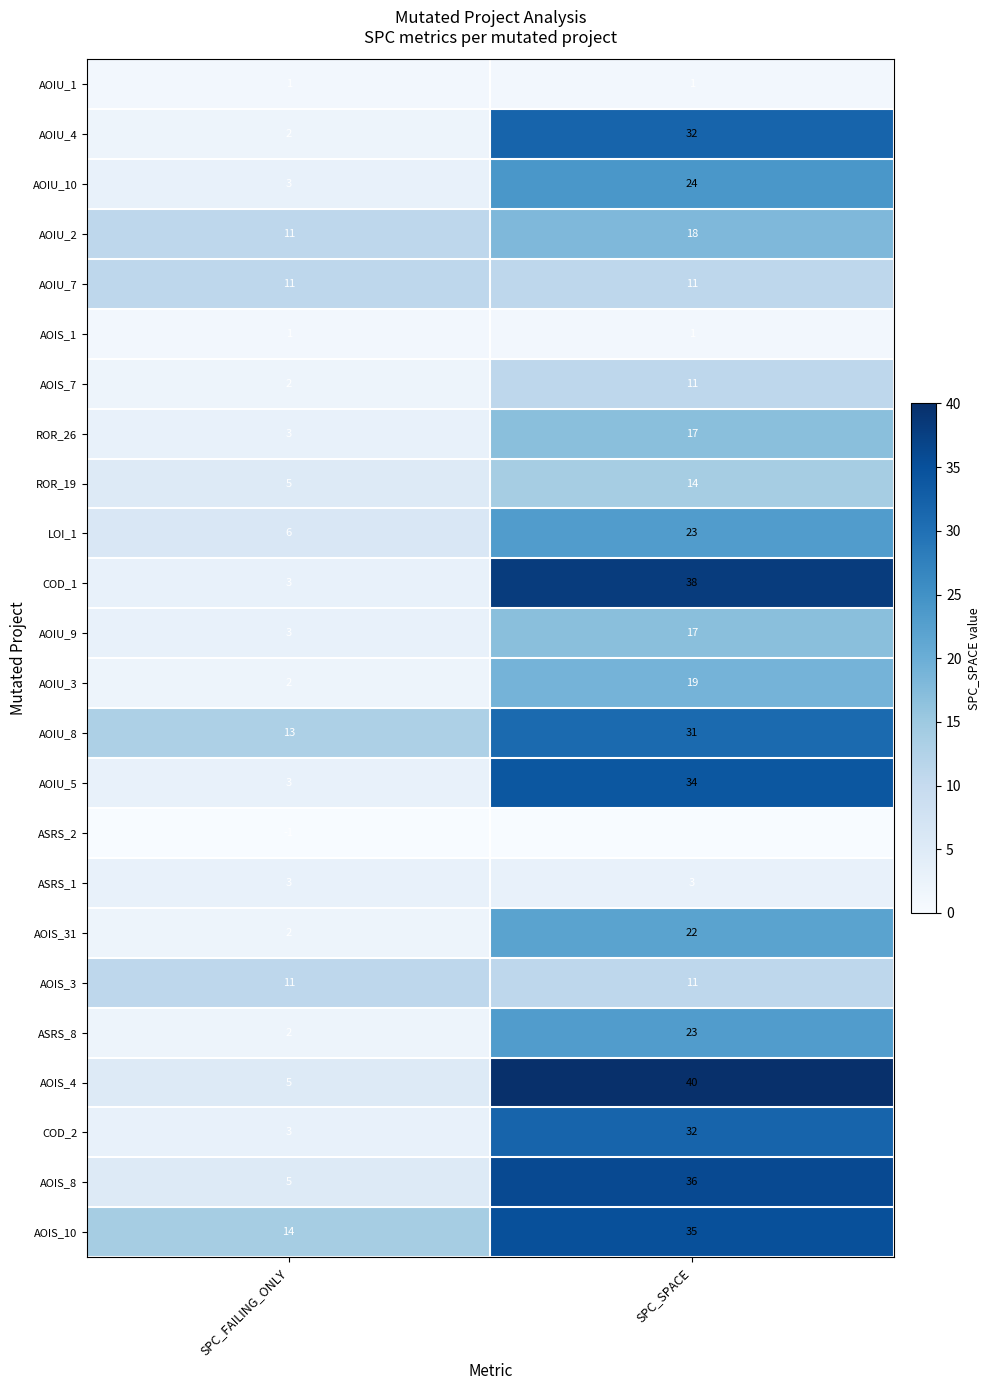

What is the total value across all series at SPC_SPACE?

493